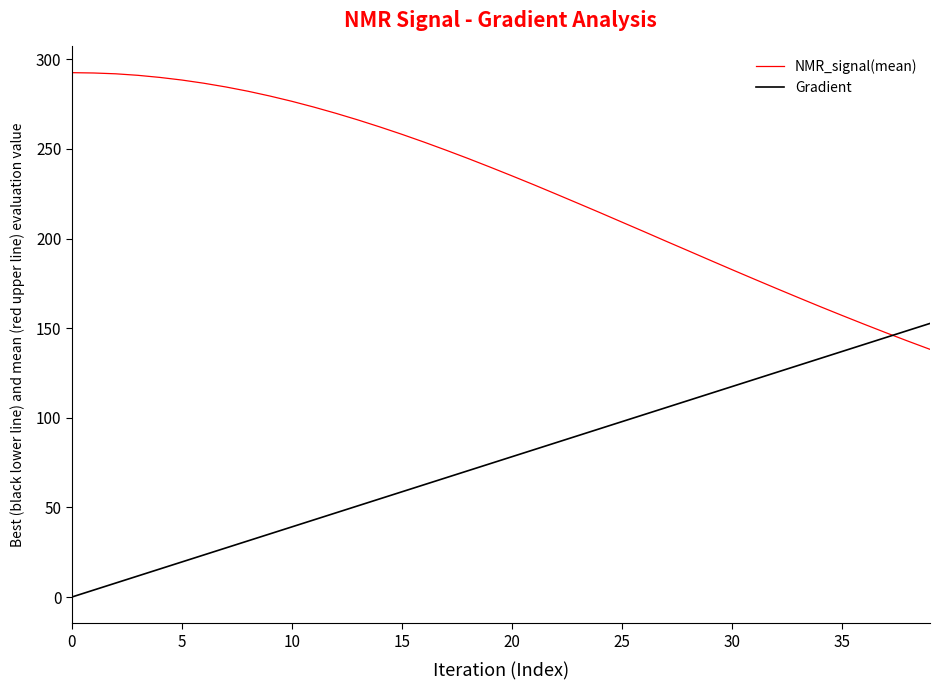

Rank the series by their maximum value, from highest to lowest.

NMR_signal(mean), Gradient